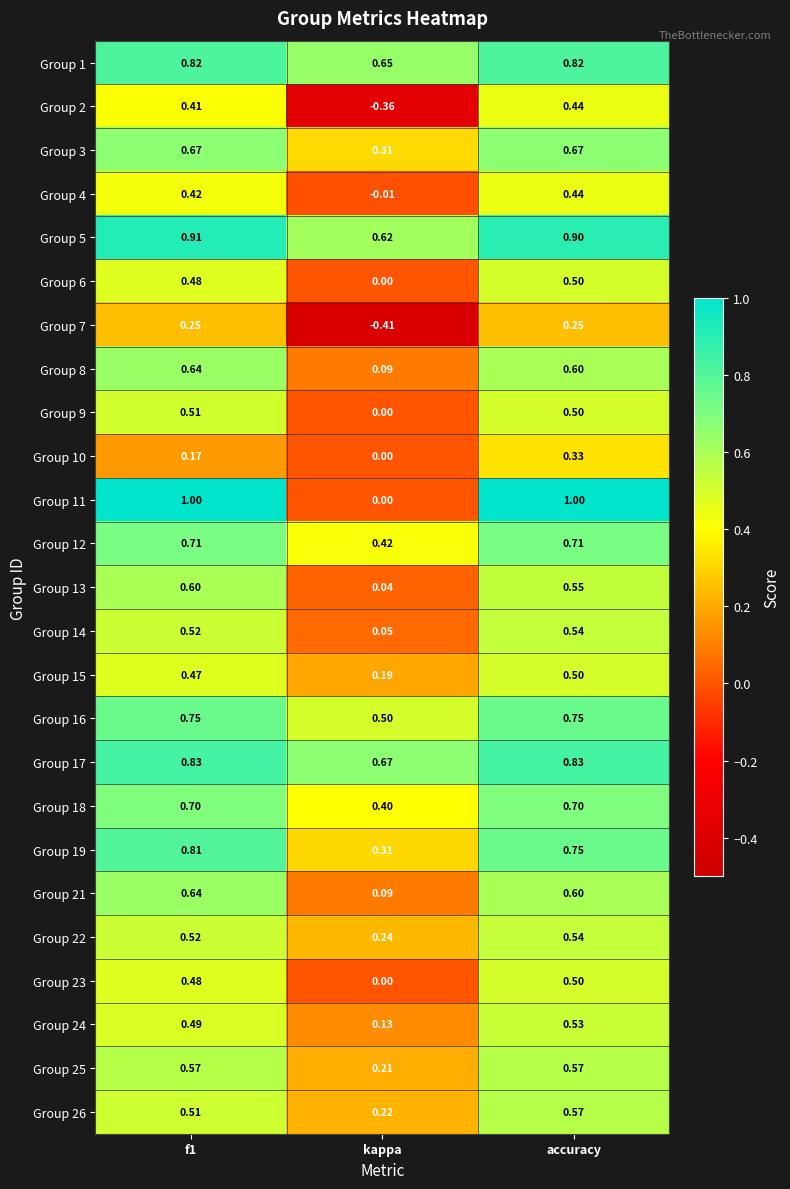

At which label does Group 10 reach its minimum?

kappa